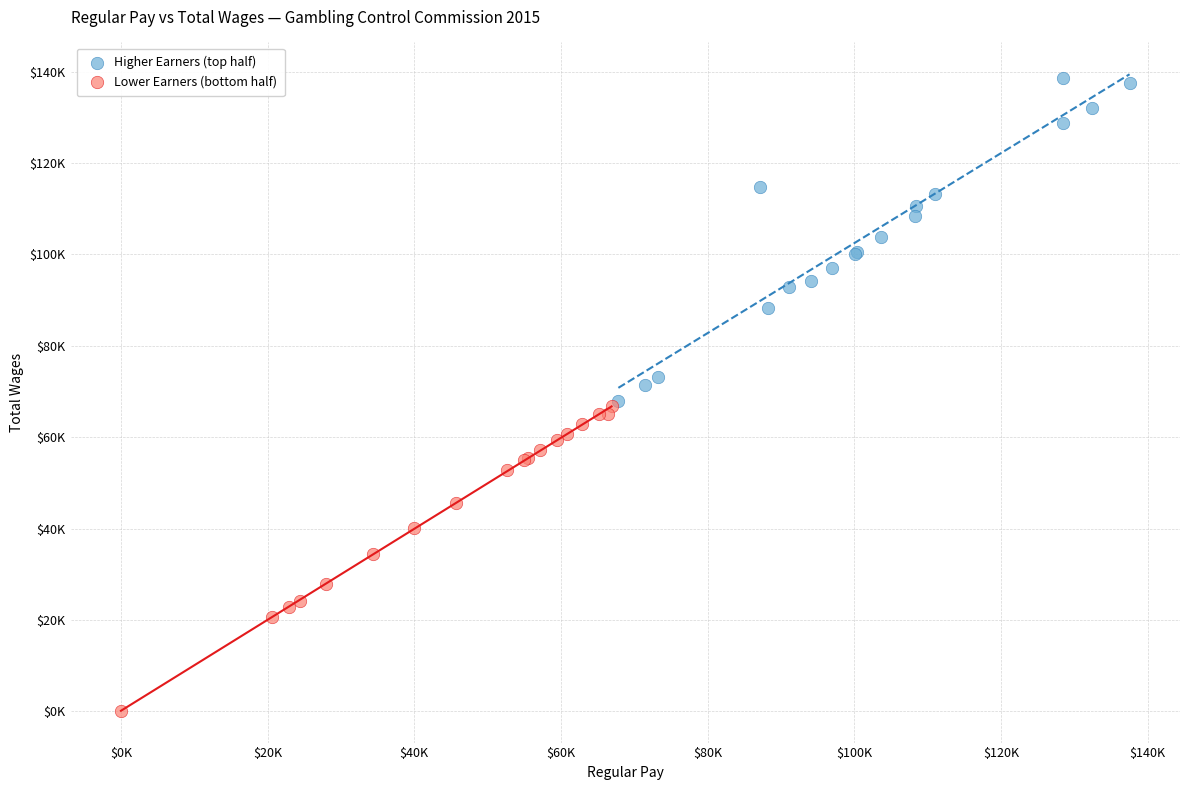

Which series contains the highest Y value?

Higher Earners (top half)